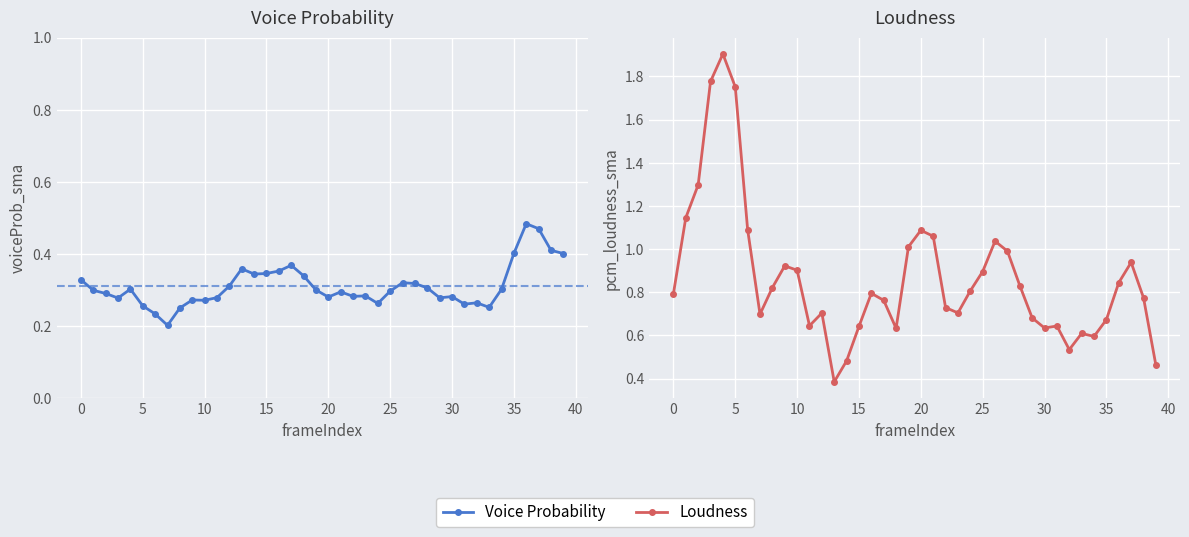

Which series has the largest total across all categories?

Loudness